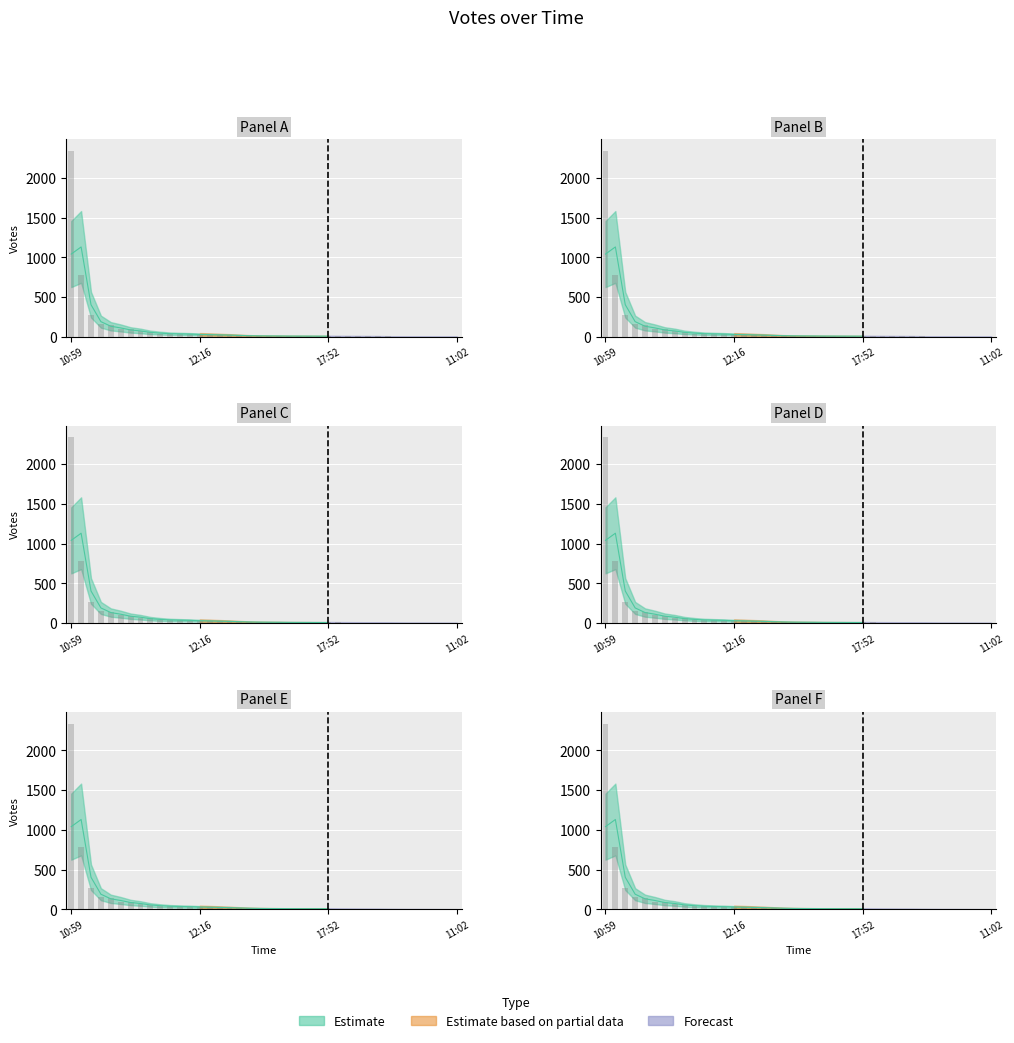

What is the label of the 1st bar from the left?

10:59